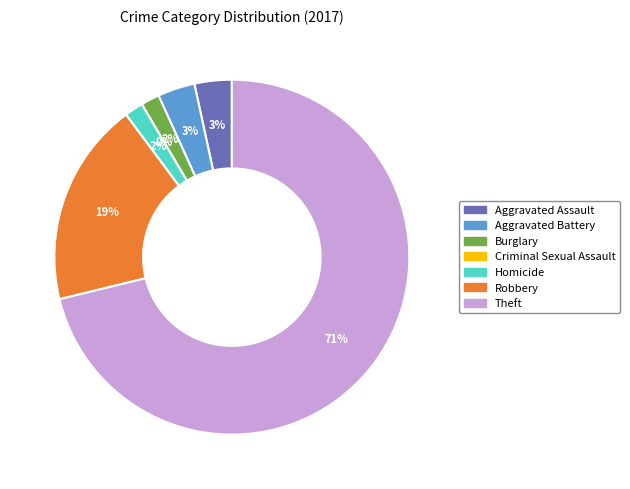

What percentage is NOT represented by Robbery?

81.4%